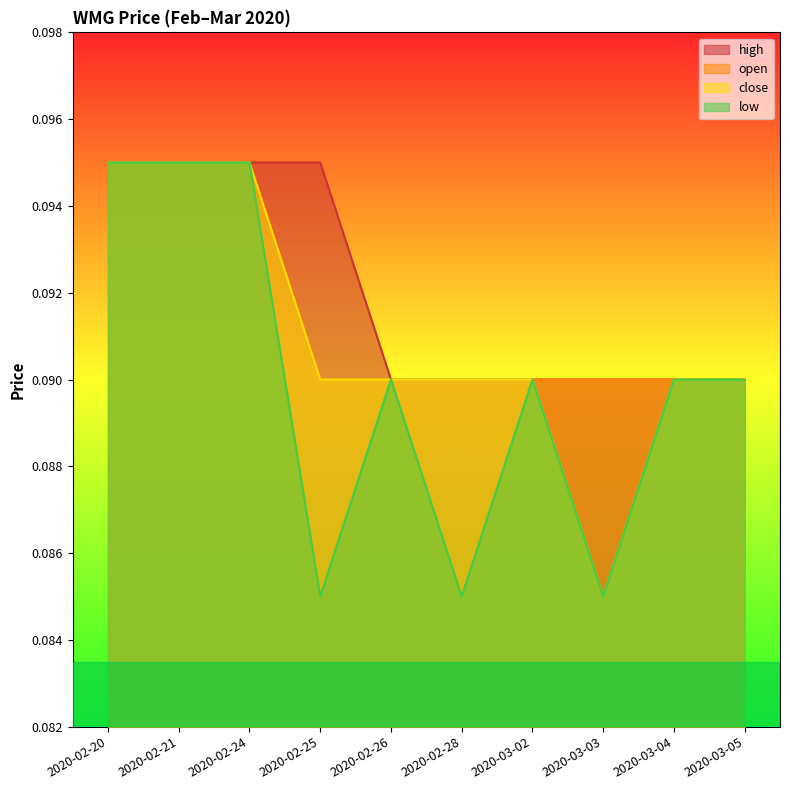

How many lines are shown in the chart?

4